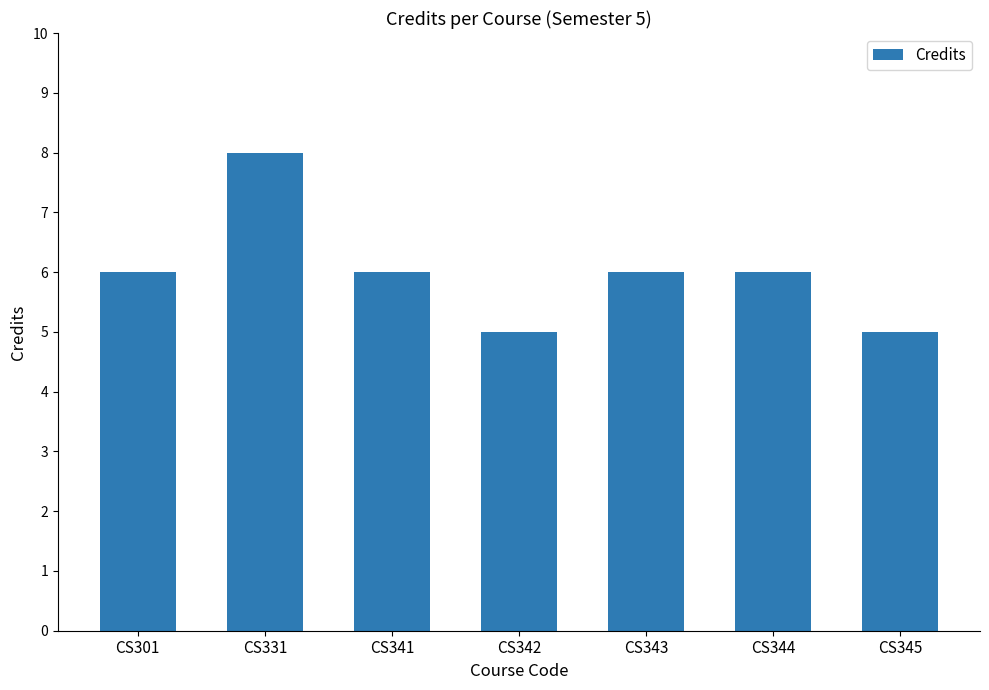

What is the difference between the maximum and minimum values?

3